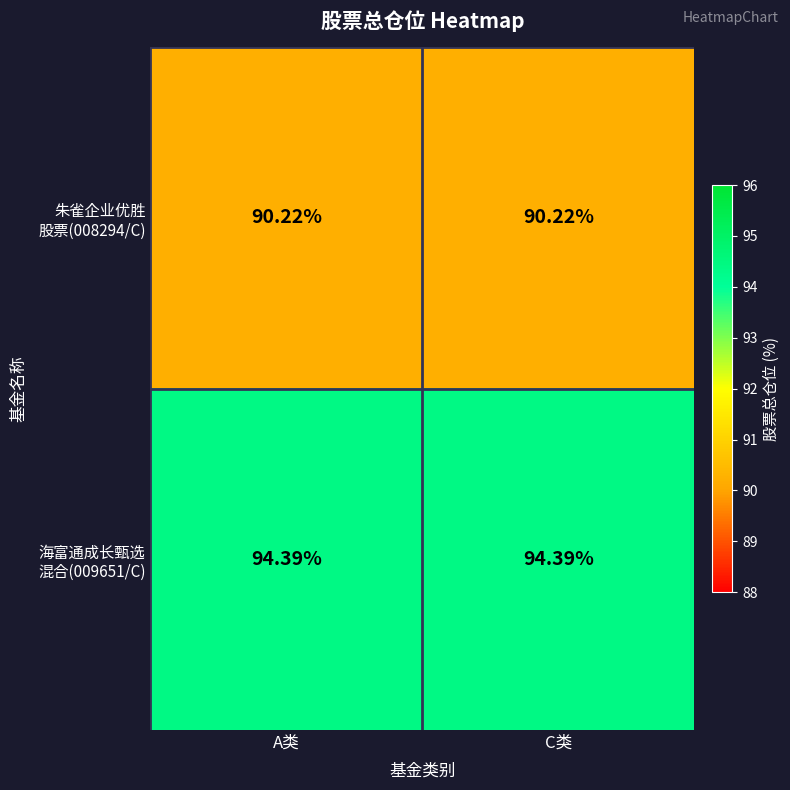

How many distinct data groups are displayed?

2